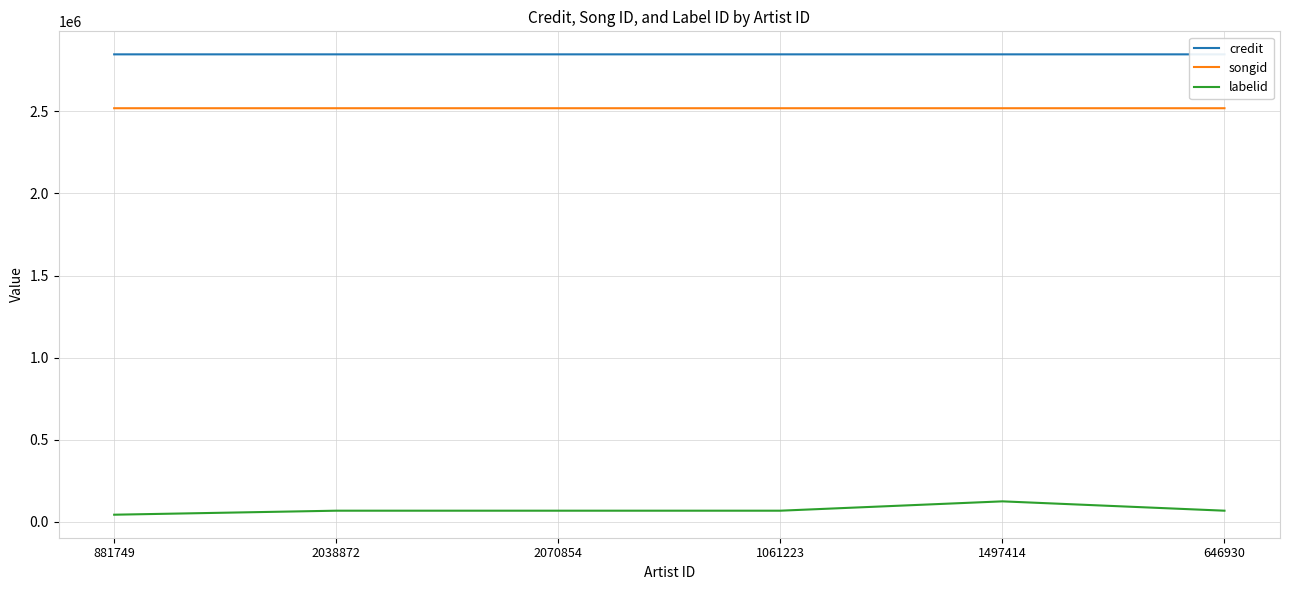

True or false: credit and labelid cross at least once.

False